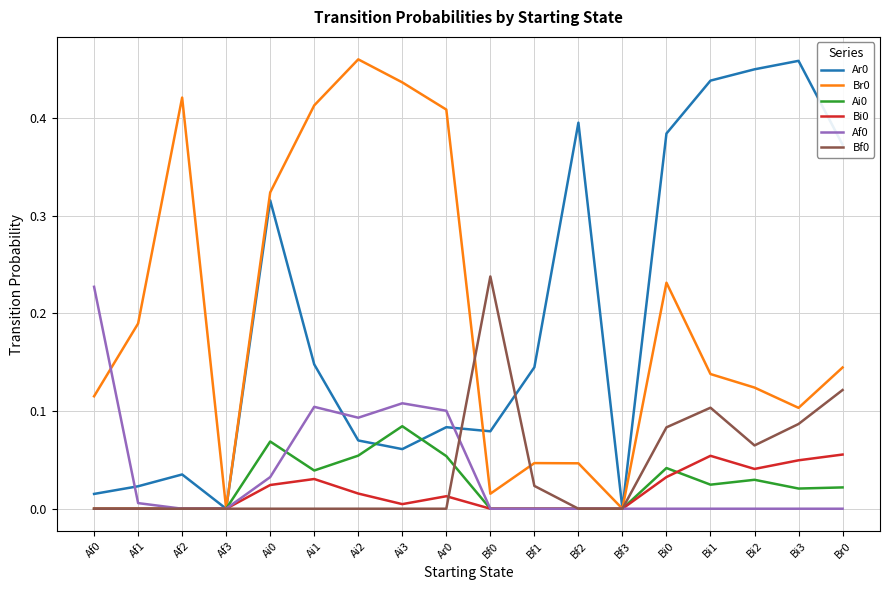

Is this an area chart (filled region under the line)?

No